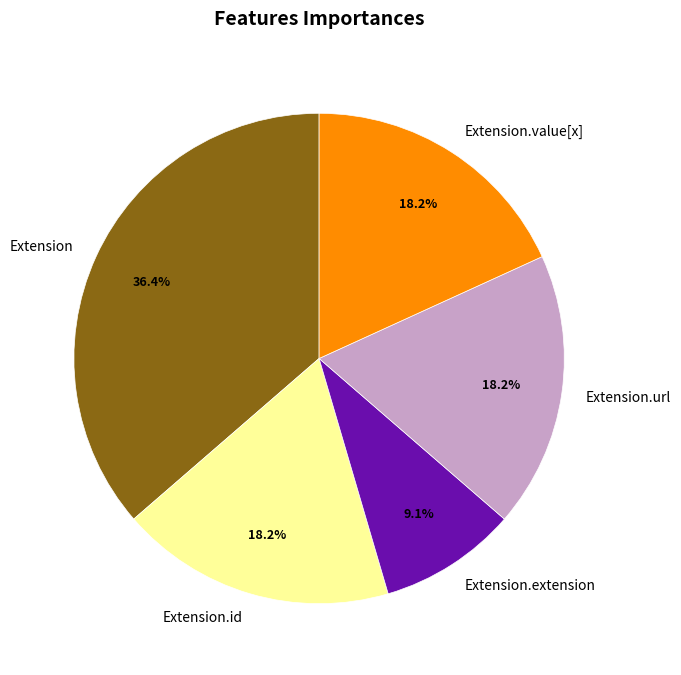

Is there a majority slice in this chart?

No